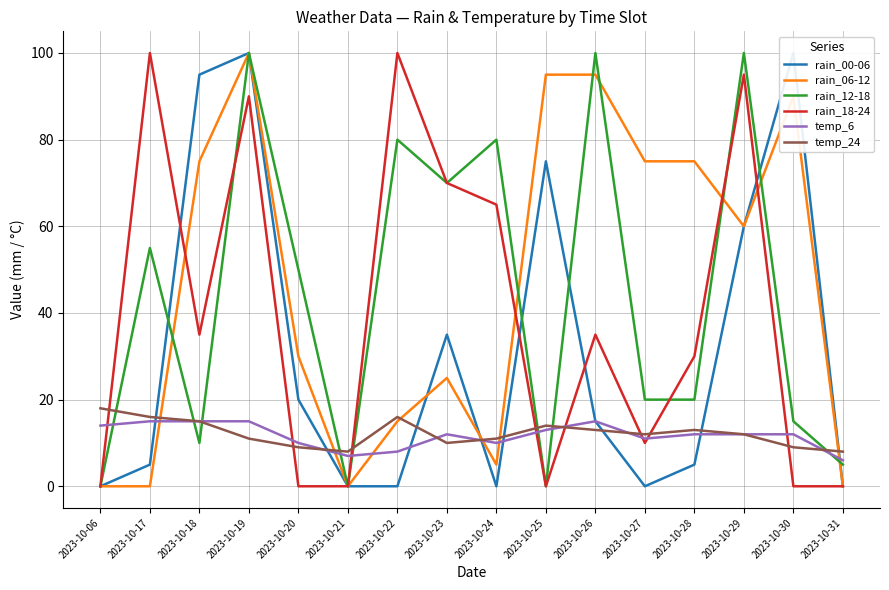

Which category has the lowest value across all series?

2023-10-06